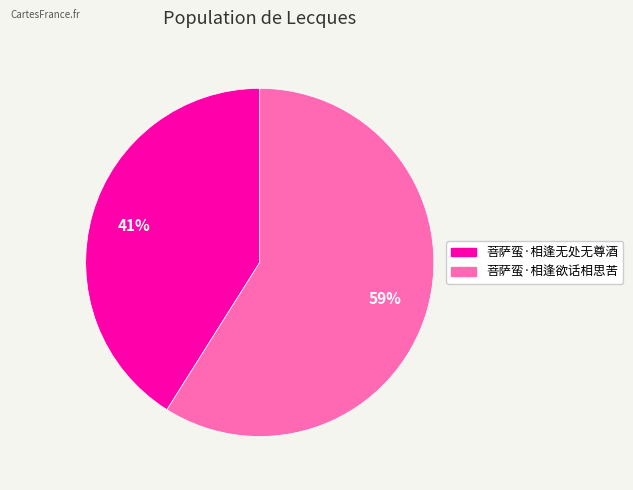

To the nearest percent, what percentage of the pie is 菩萨蛮·相逢无处无尊酒?

41%